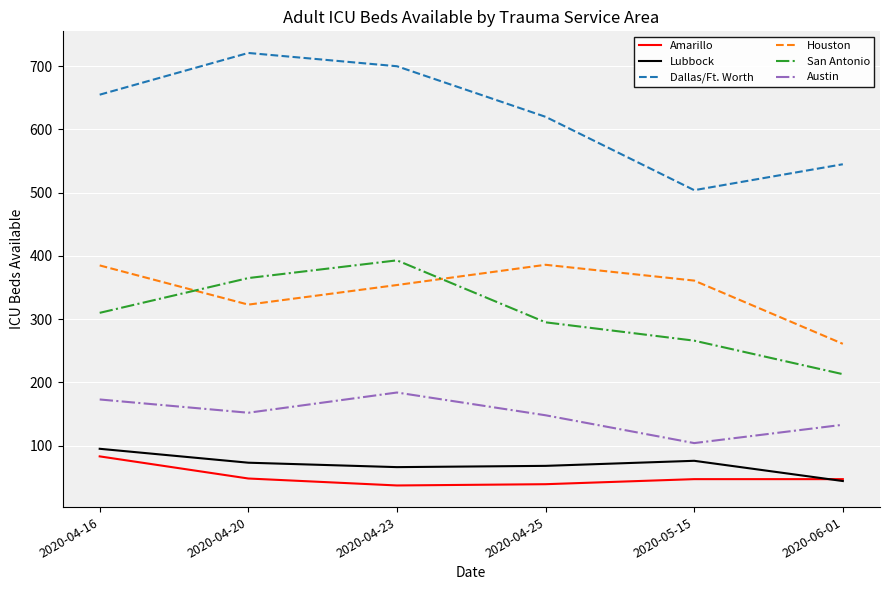

What is the difference between the maximum and minimum values in the Austin series?

80